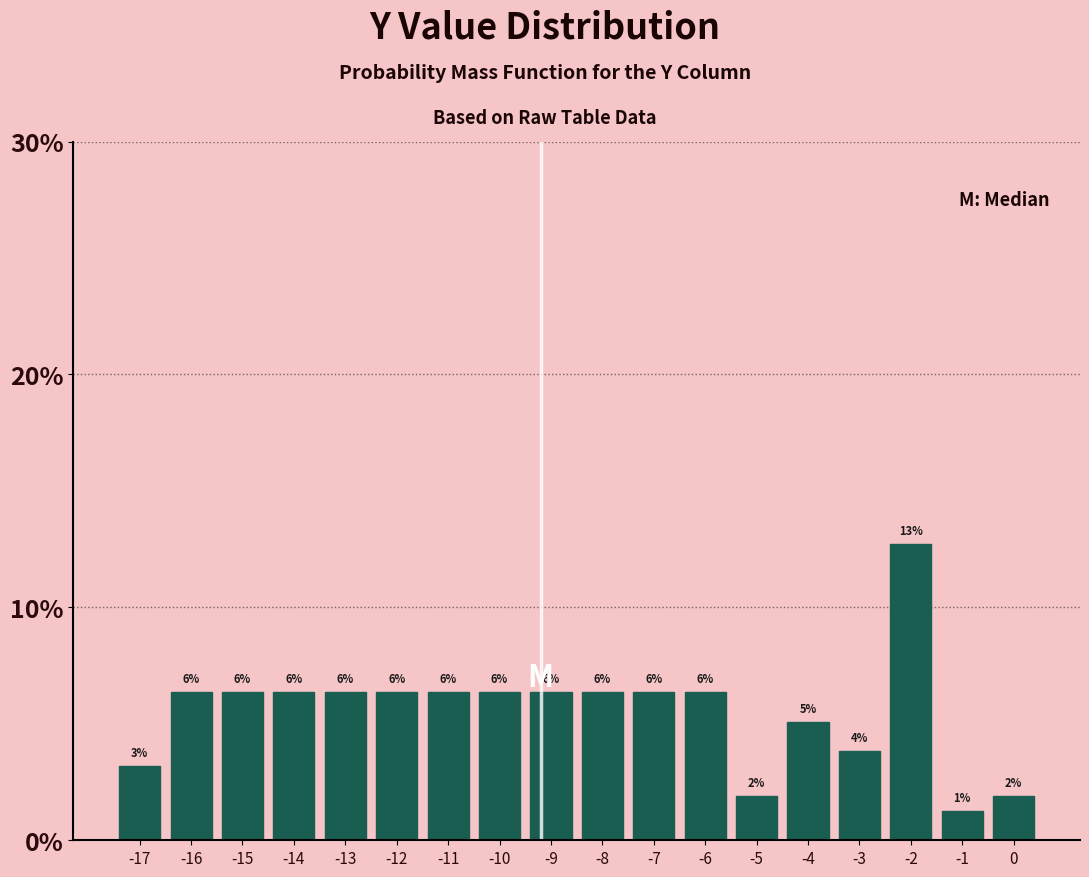

How many bars are there in total?

18